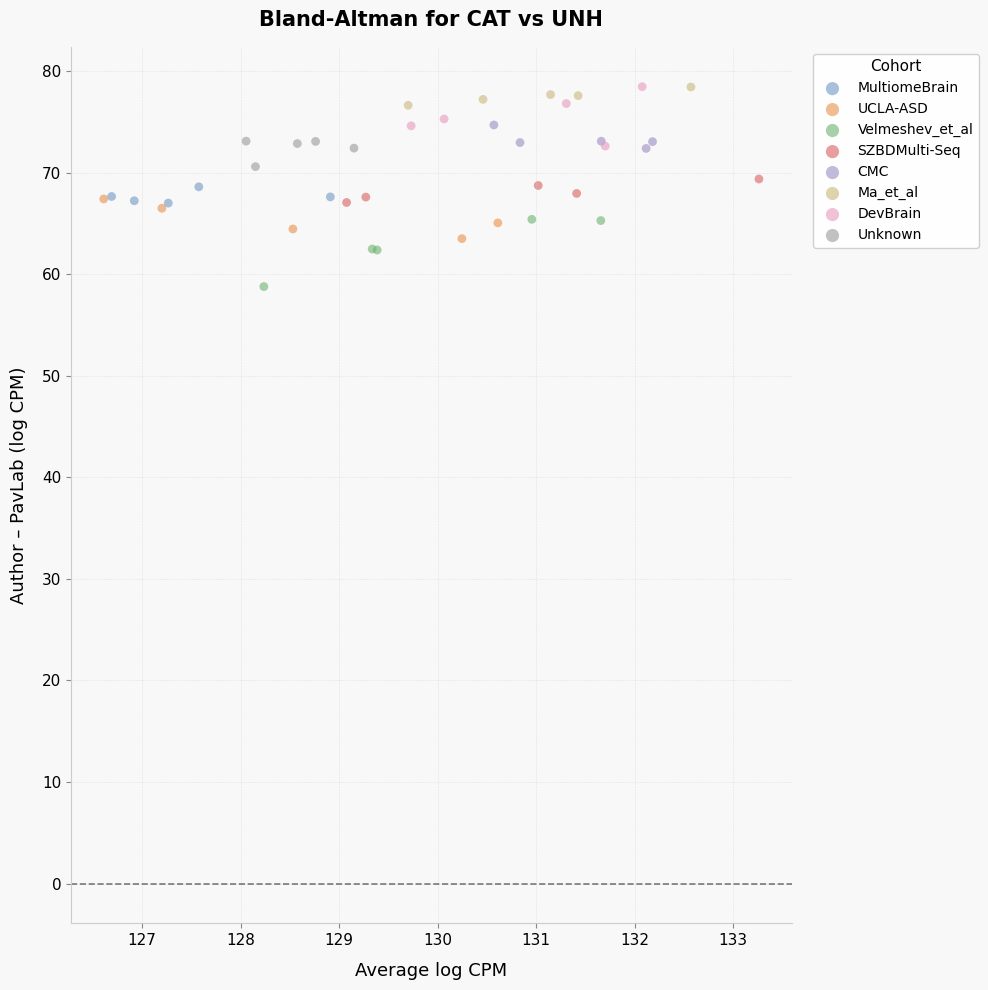

Which series reaches the minimum Y coordinate?

Velmeshev_et_al